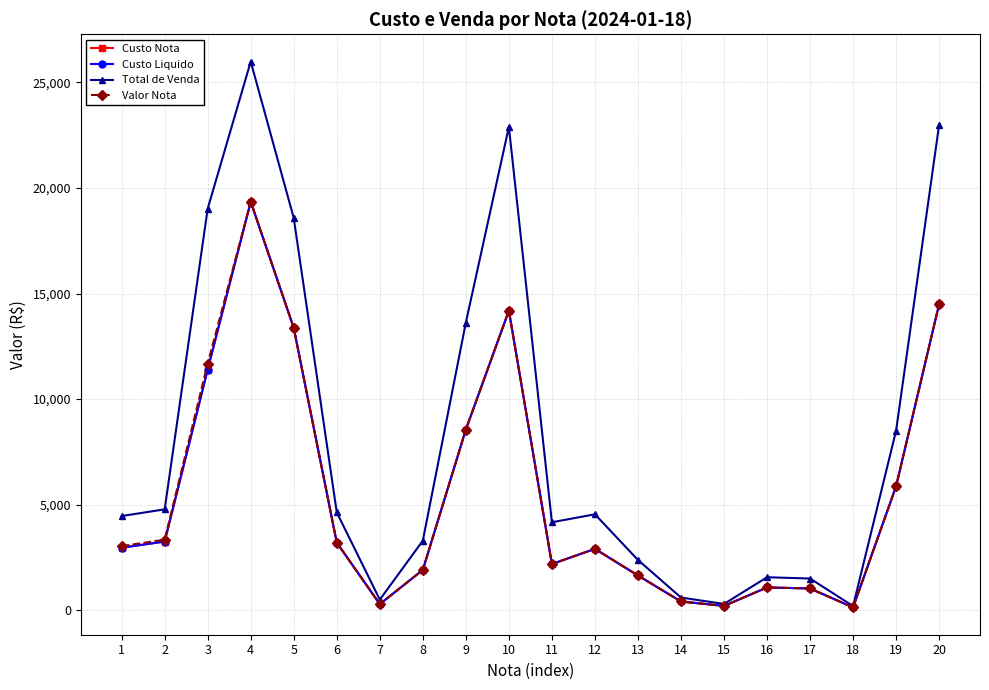

True or false: Custo Nota and Valor Nota intersect in this chart.

False